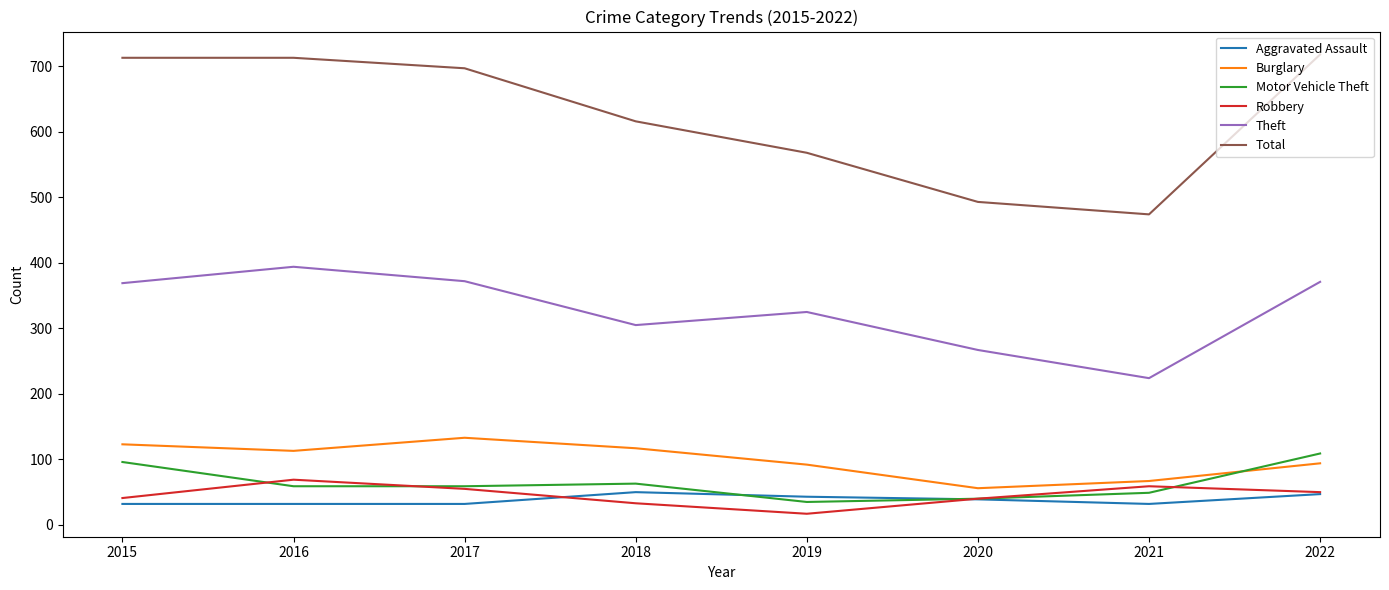

What is the average value of the Burglary series?

99